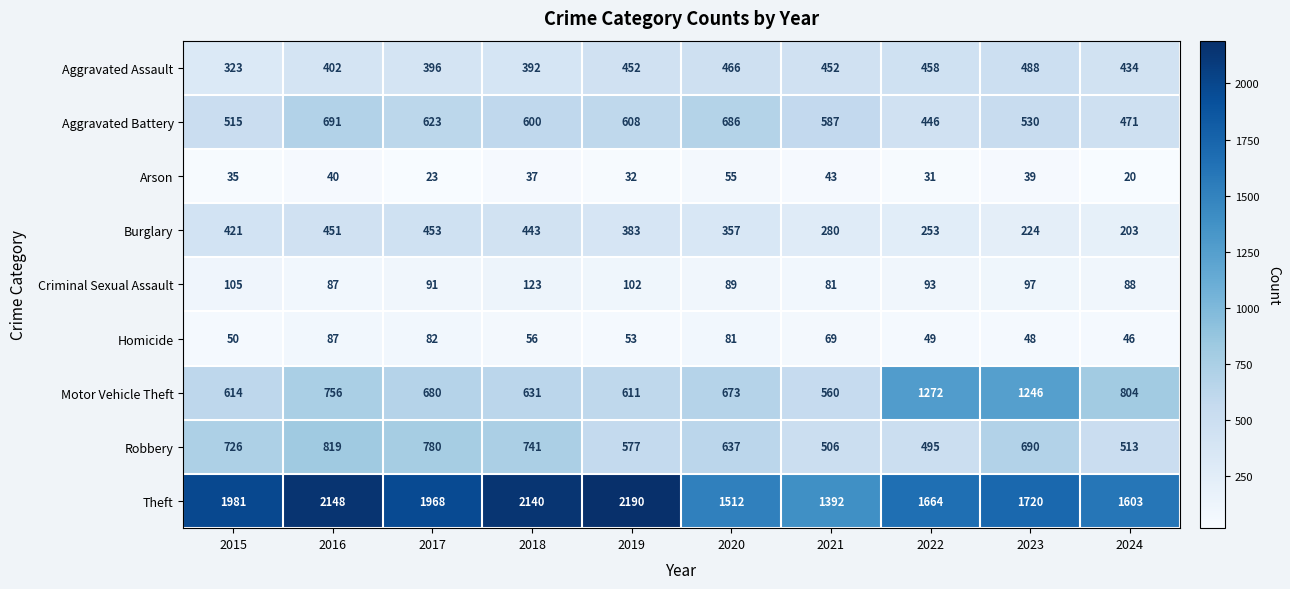

What is the sum of the Homicide values at 2021 and 2015?

119